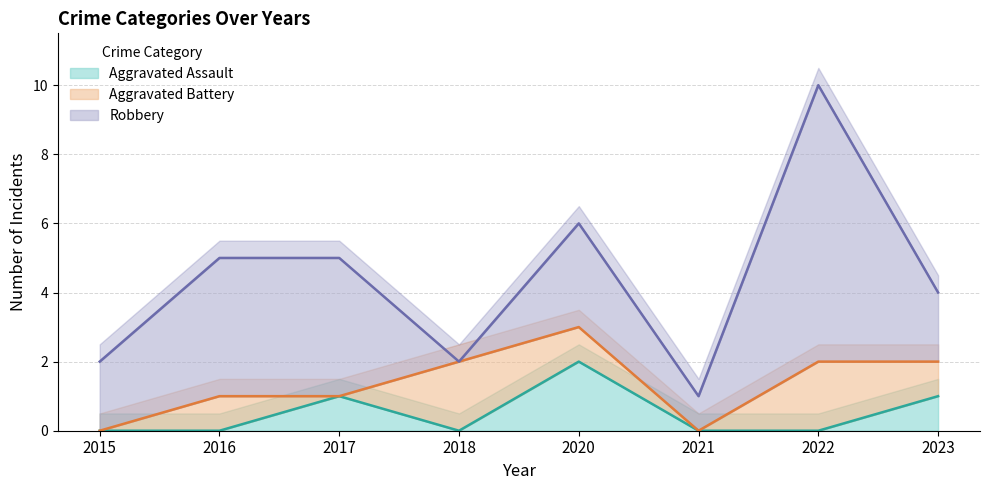

At which category does Aggravated Assault reach its first local valley?

2018